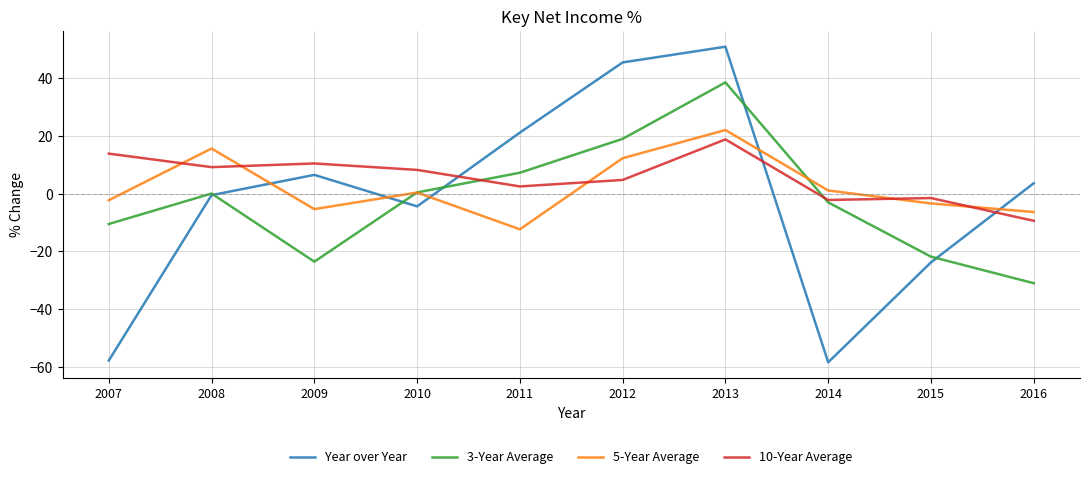

At which category is the sum across all series the highest?

2013